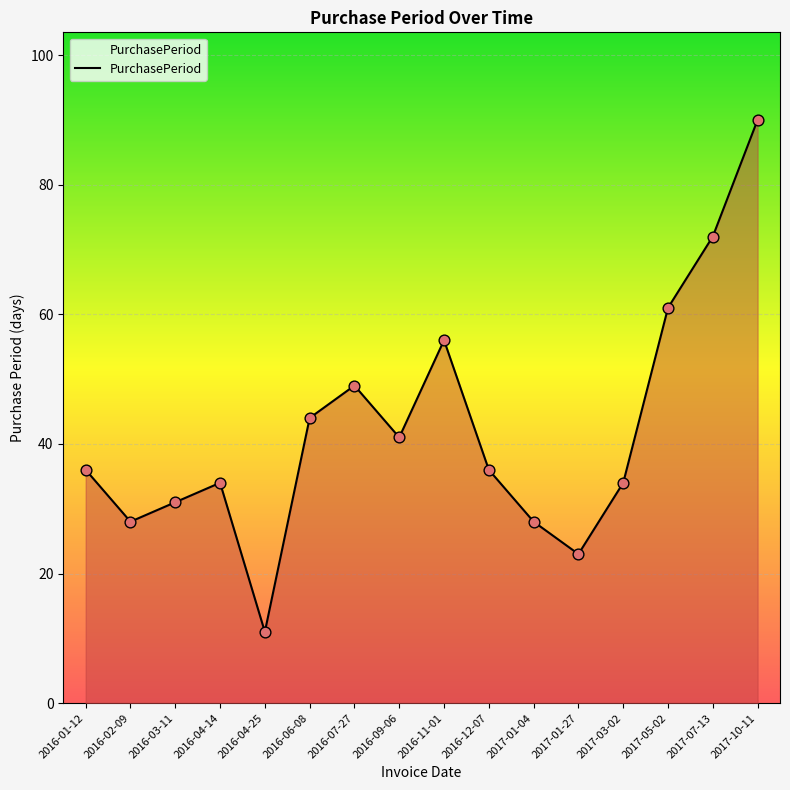

Between 2016-03-11 and 2016-01-12, which is larger?

2016-01-12